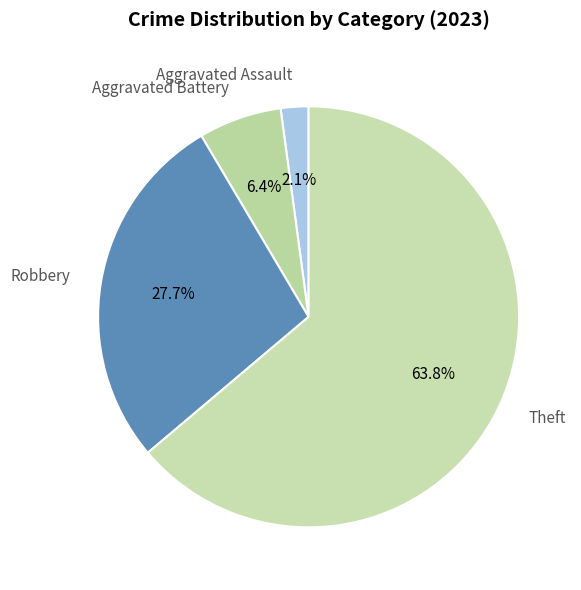

The Robbery slice represents 35% of the pie. True or false?

False